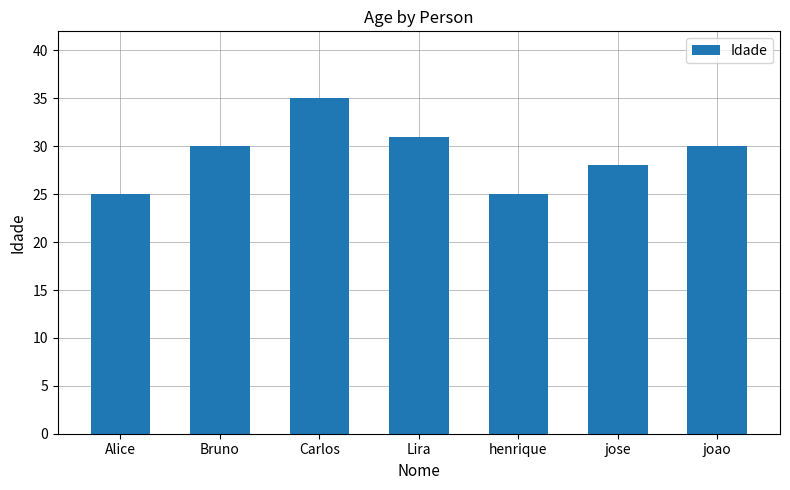

Between Lira and joao, which is larger?

Lira